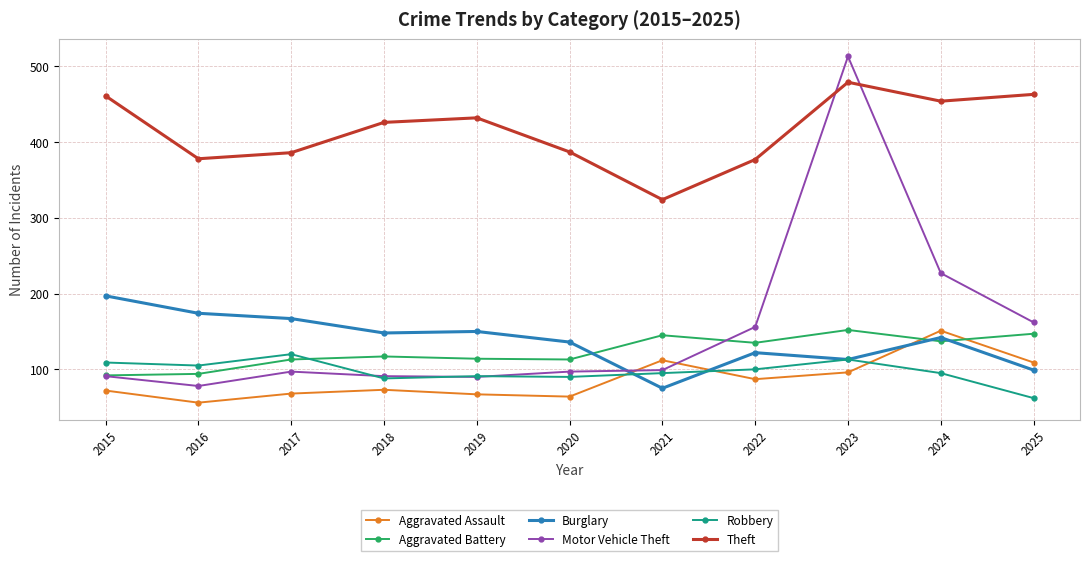

What is the difference between the second highest and minimum values in the Theft series?

139